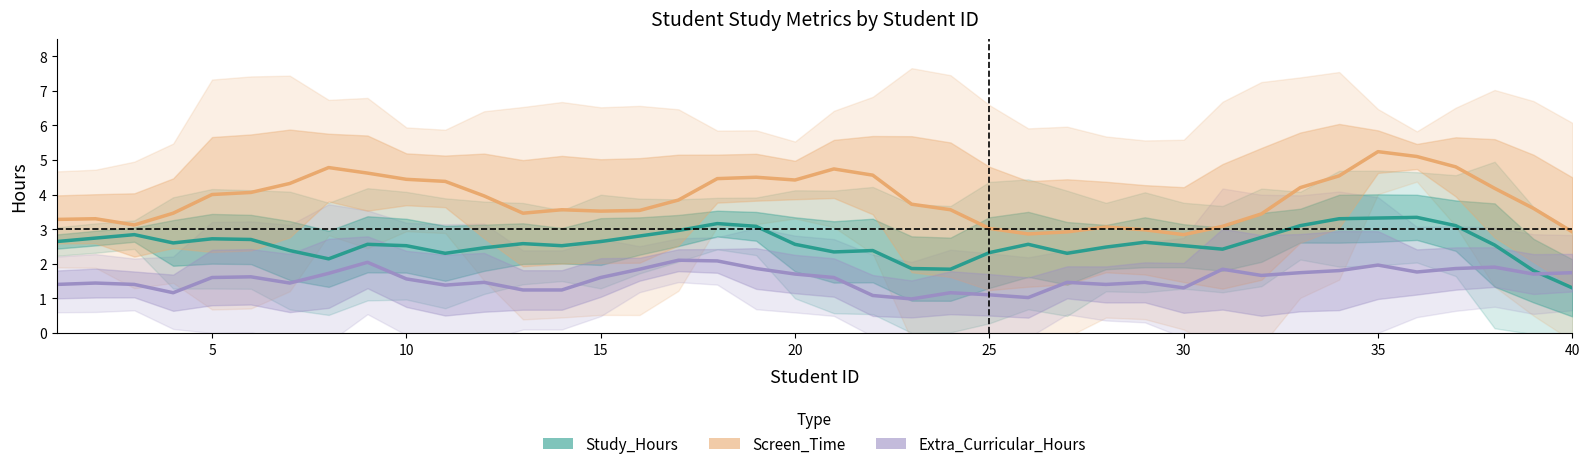

List the series in order of their peak value, lowest first.

Extra_Curricular_Hours, Study_Hours, Screen_Time